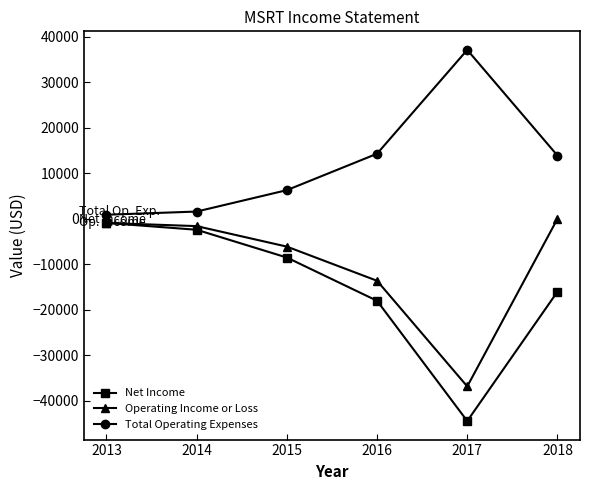

Does the chart display data point markers on the line(s)?

Yes